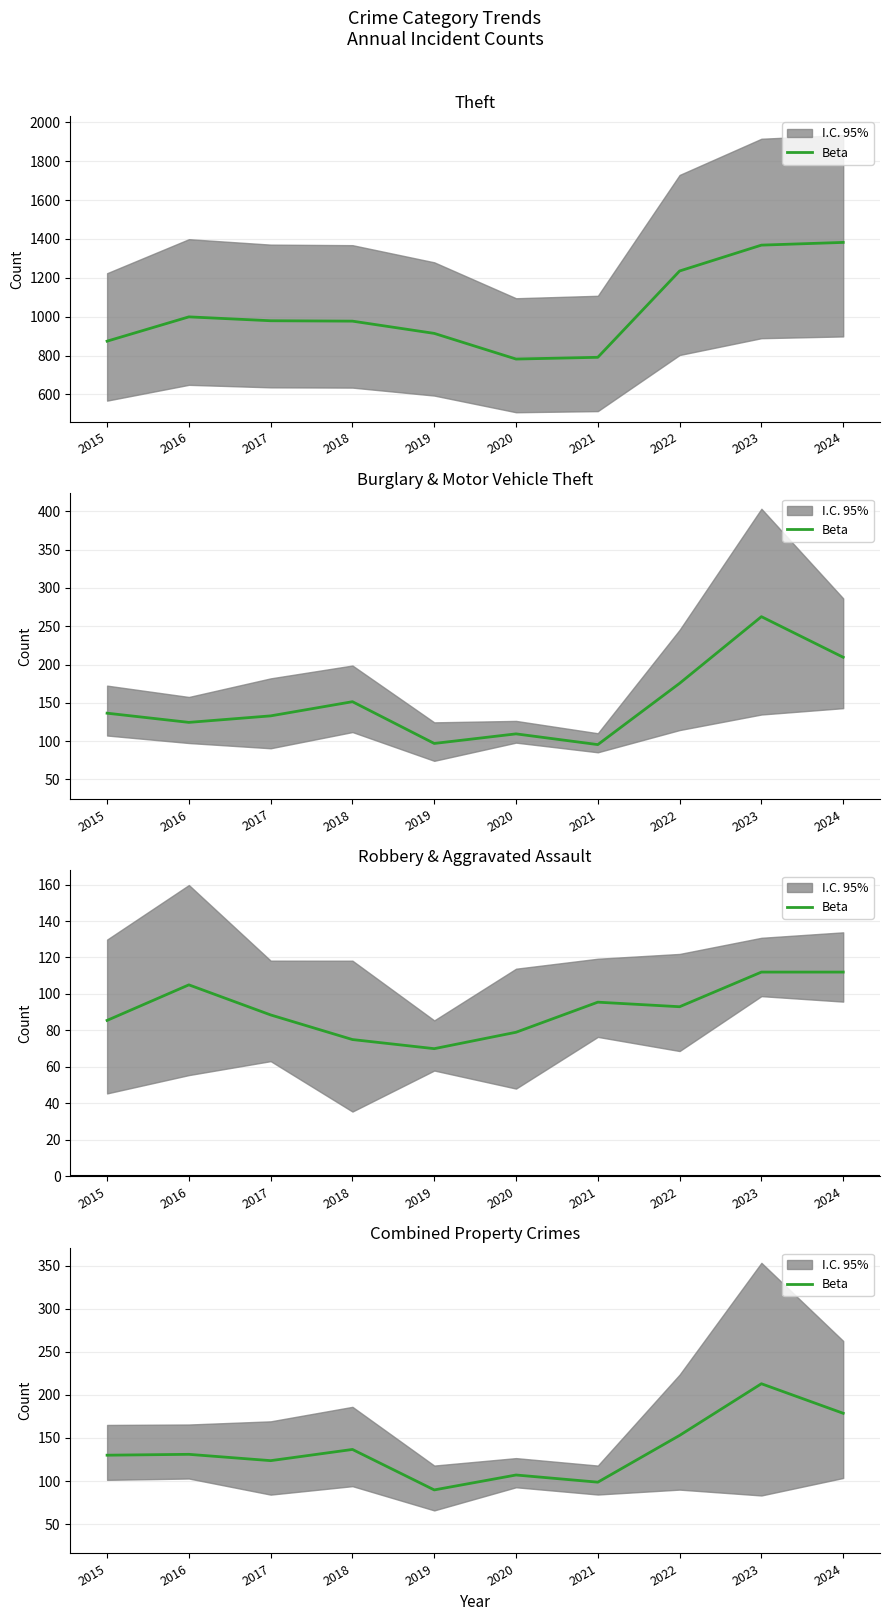

Which label corresponds to the smallest value in the chart?

2019